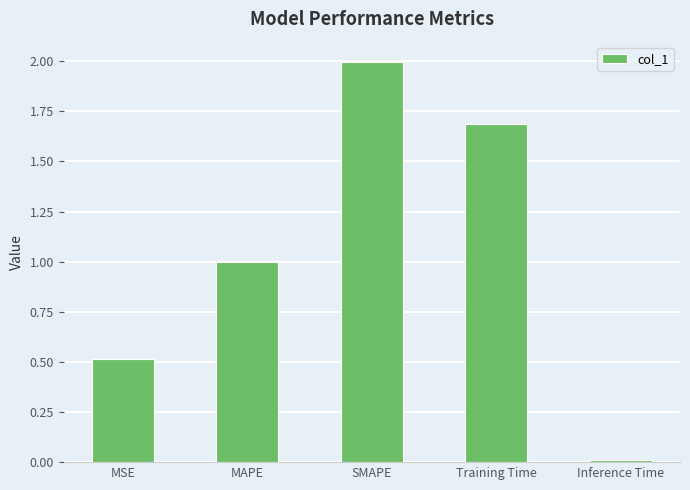

Are the bars grouped side by side (vs. stacked)?

No